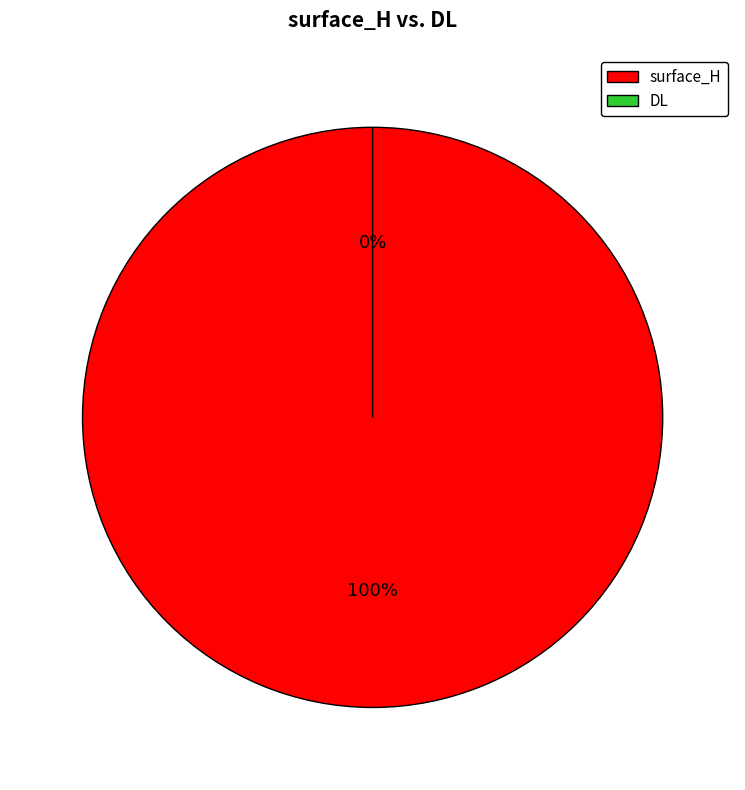

What is the change in value from surface_H to DL?

-9.7